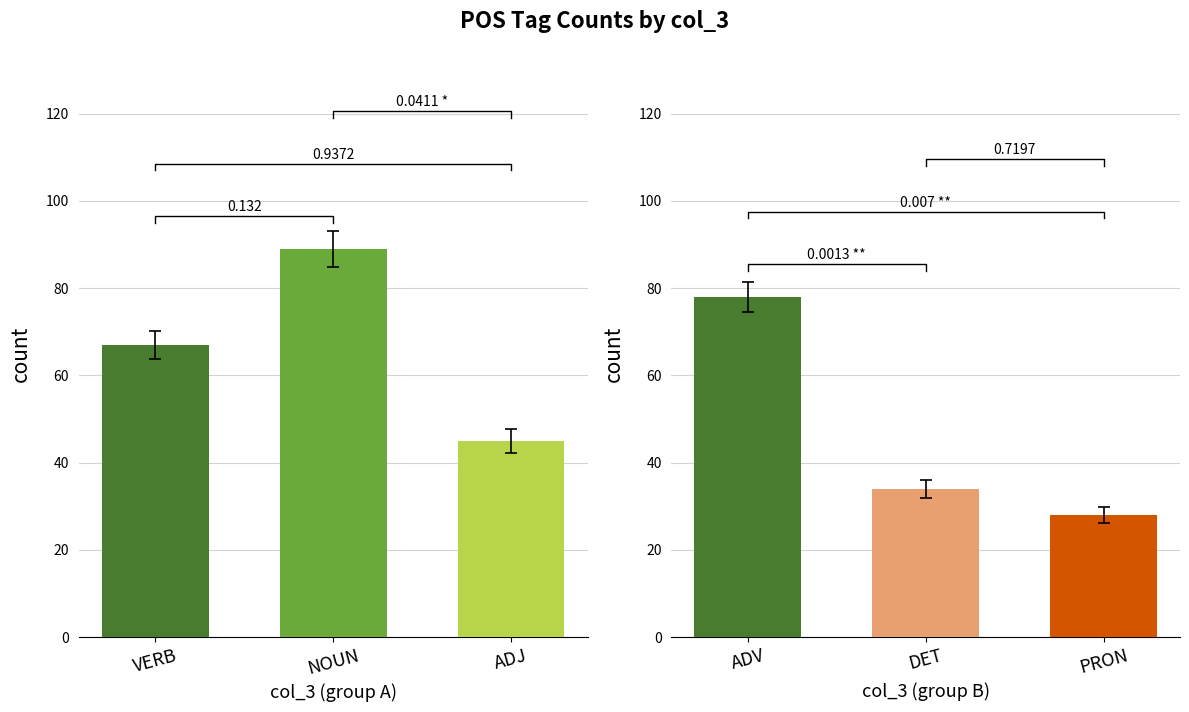

What position from the right is VERB?

3